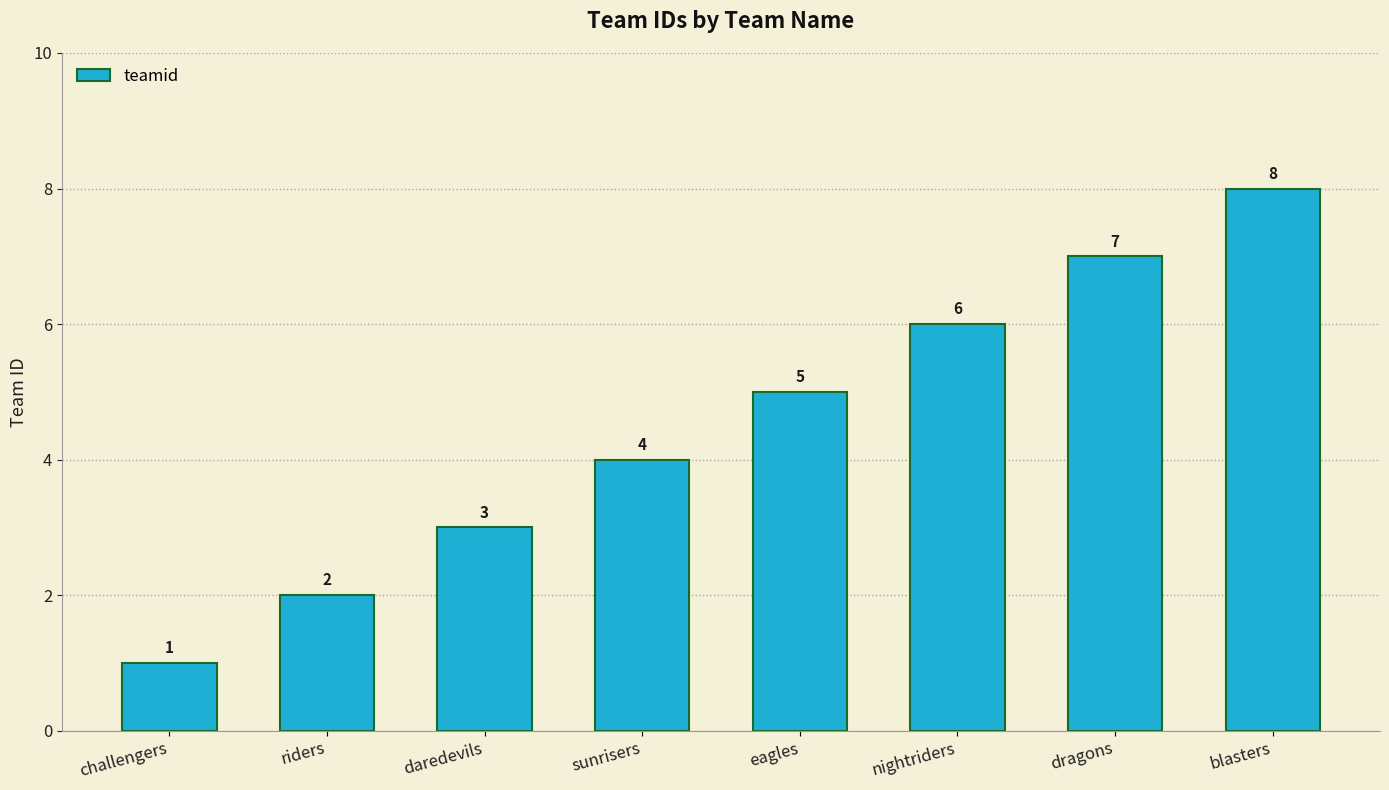

The chart shows a value of 2 at riders. True or false?

True